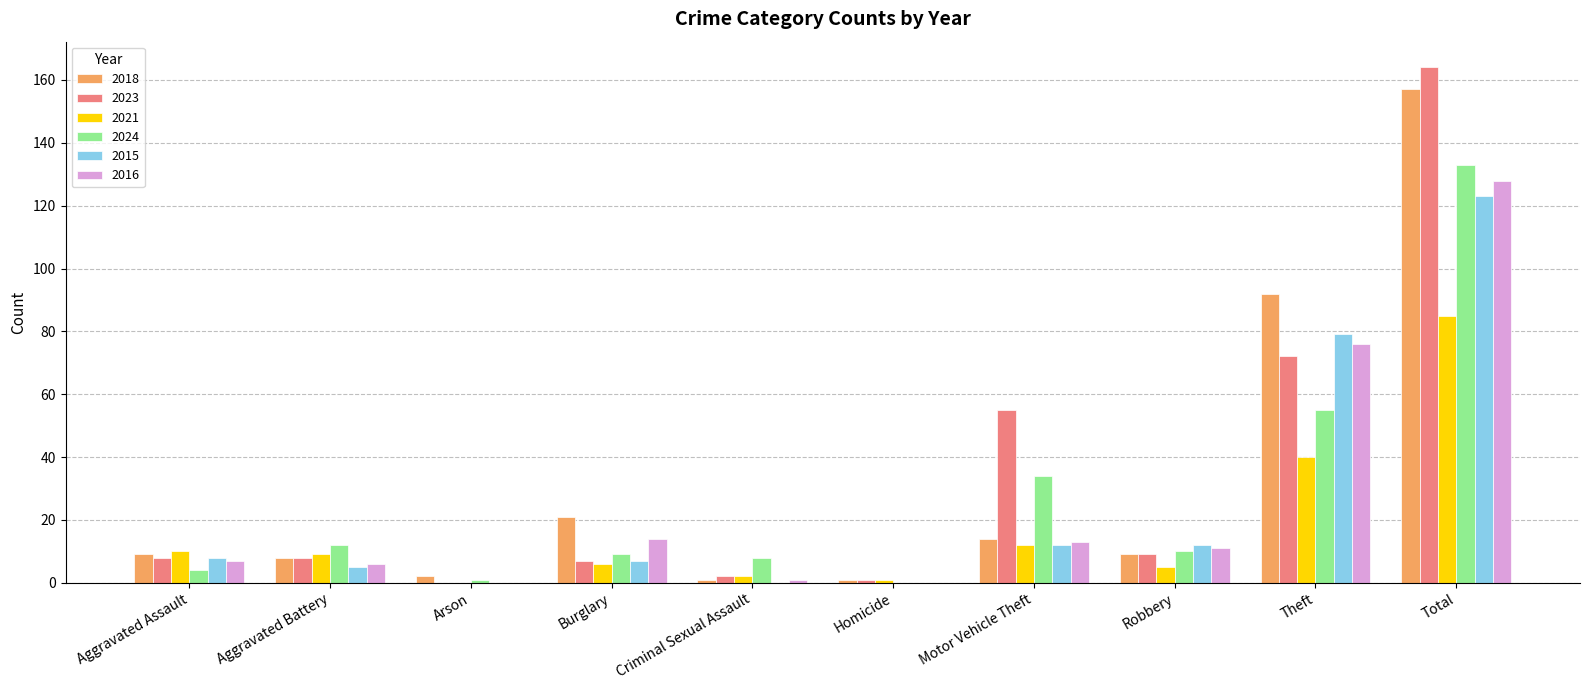

Is it true that 2016 equals 5 at Burglary?

False